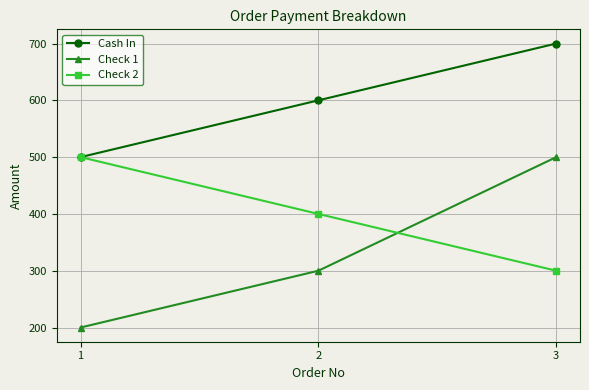

Rank the series by their average value, from lowest to highest.

Check 1, Check 2, Cash In